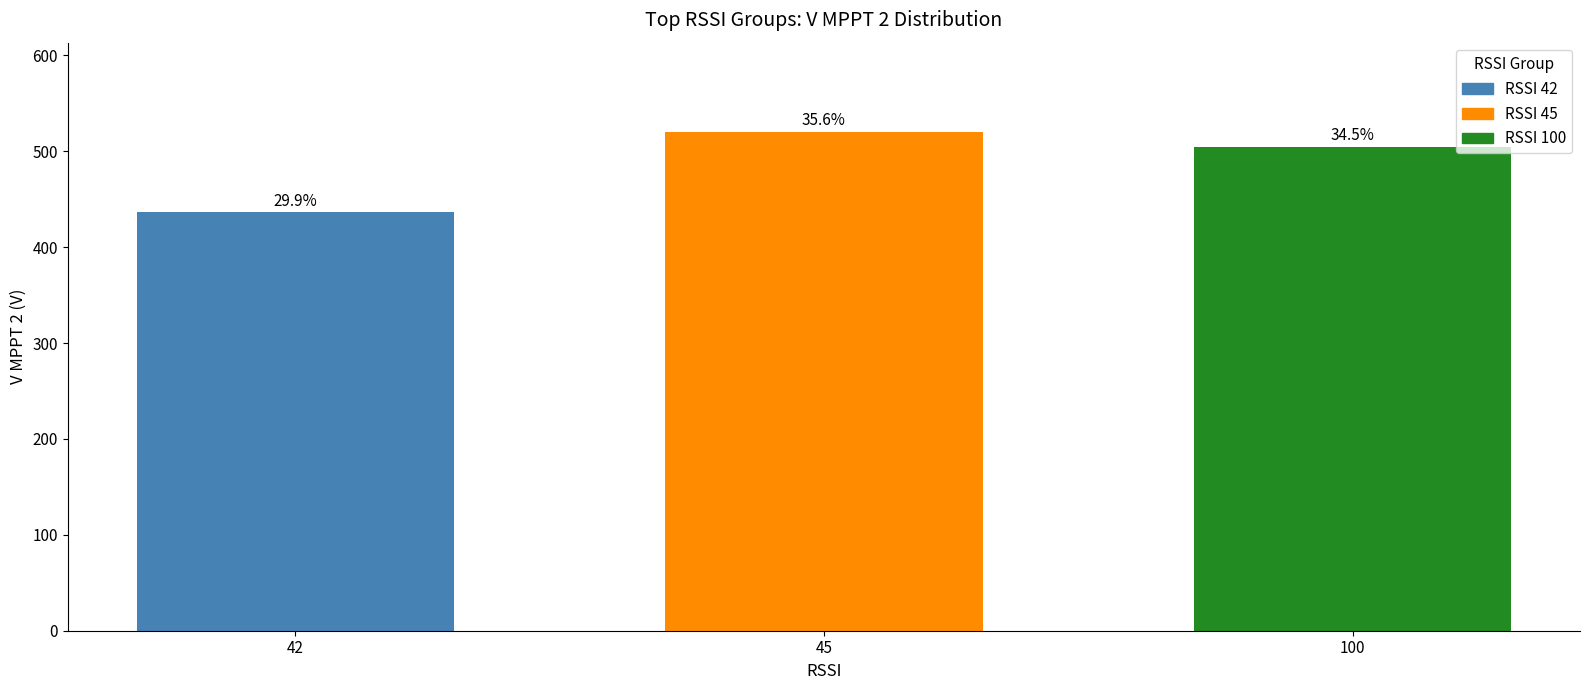

How many bars are there in total?

3